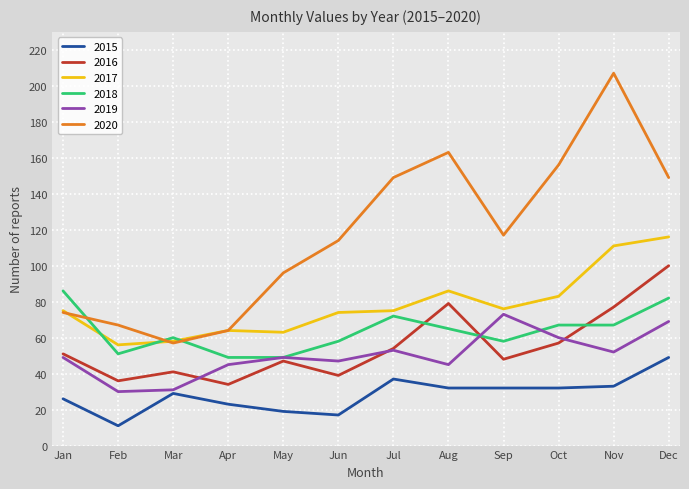

How many lines are shown in the chart?

6